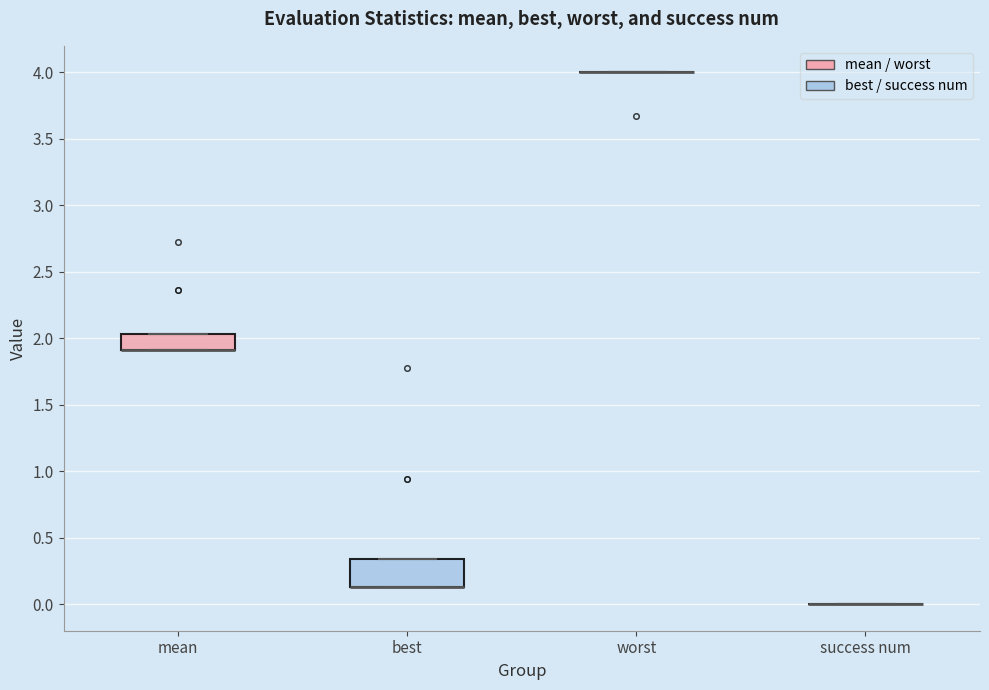

Which box is the tallest, from its lower edge to its upper edge?

best